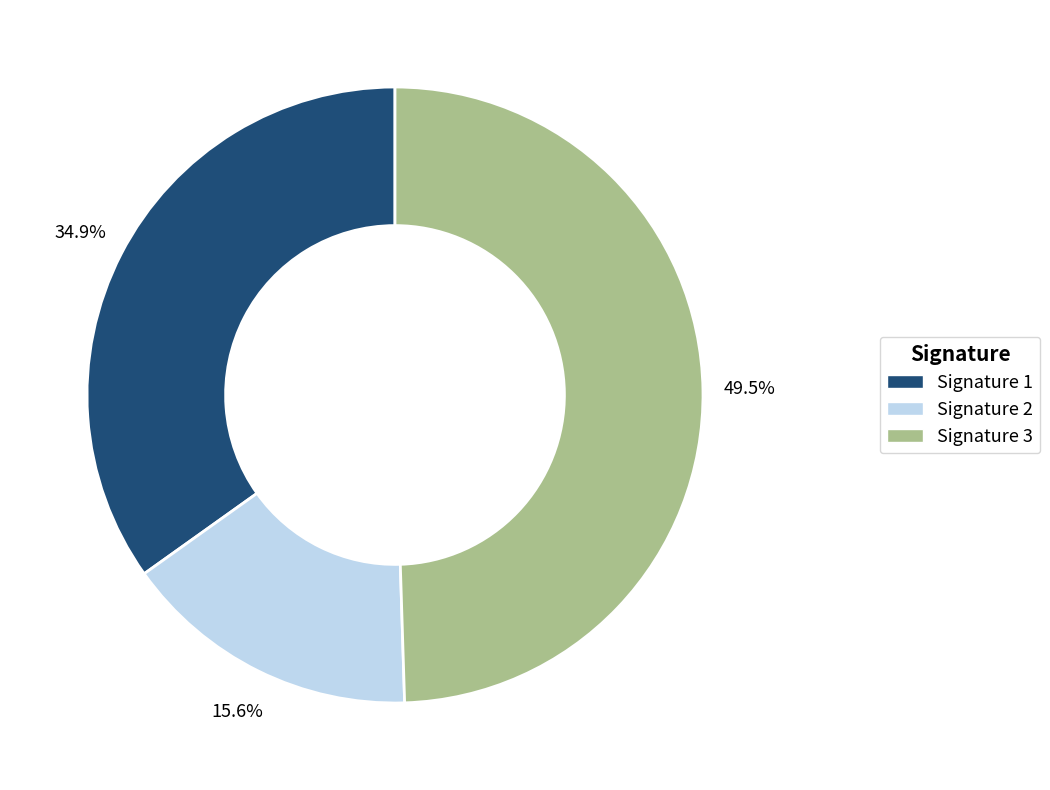

Is there any slice that represents more than half of the pie?

No